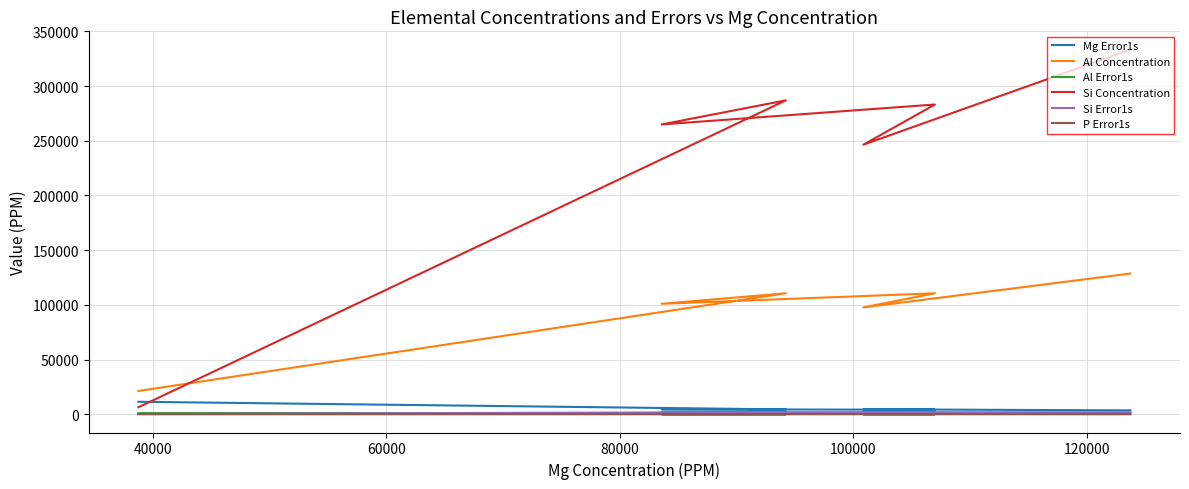

What is the smallest value displayed?

61